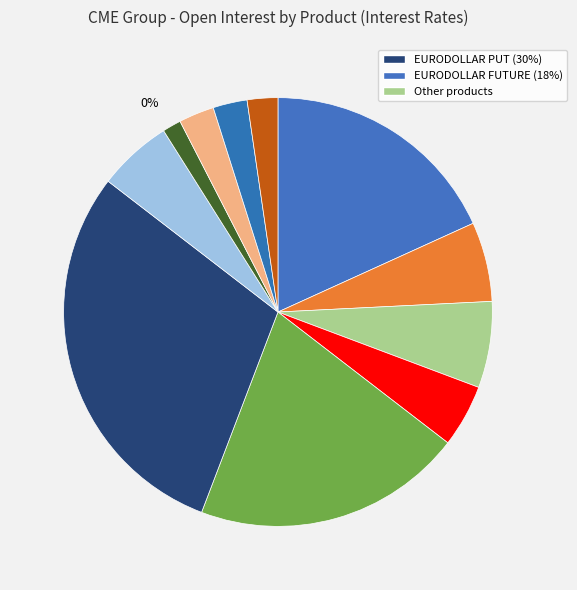

Is there any slice that represents more than half of the pie?

No